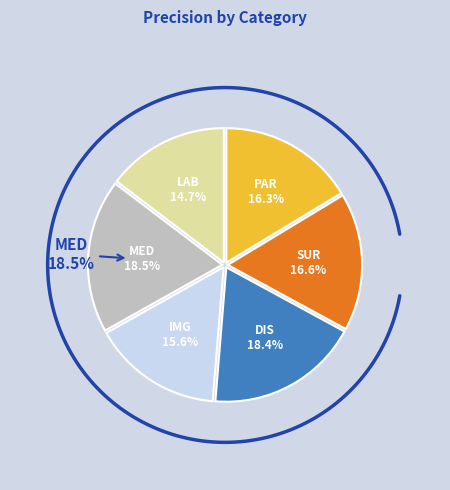

Is it true that IMG is 5% of the pie?

False